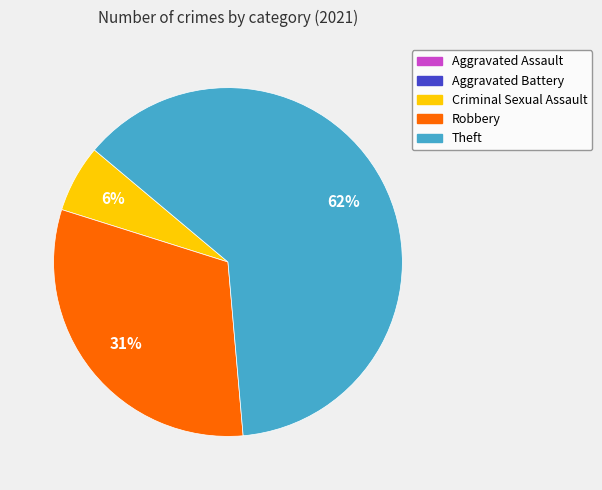

Is there any slice that represents more than half of the pie?

Yes